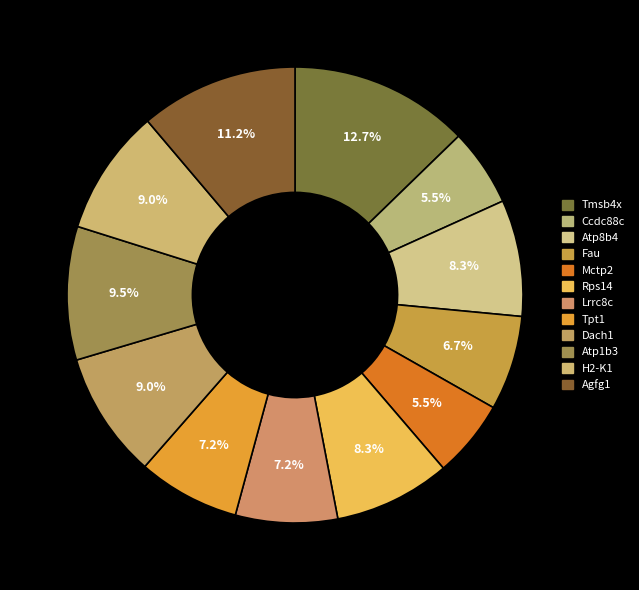

To the nearest percent, what portion does Tmsb4x represent?

13%